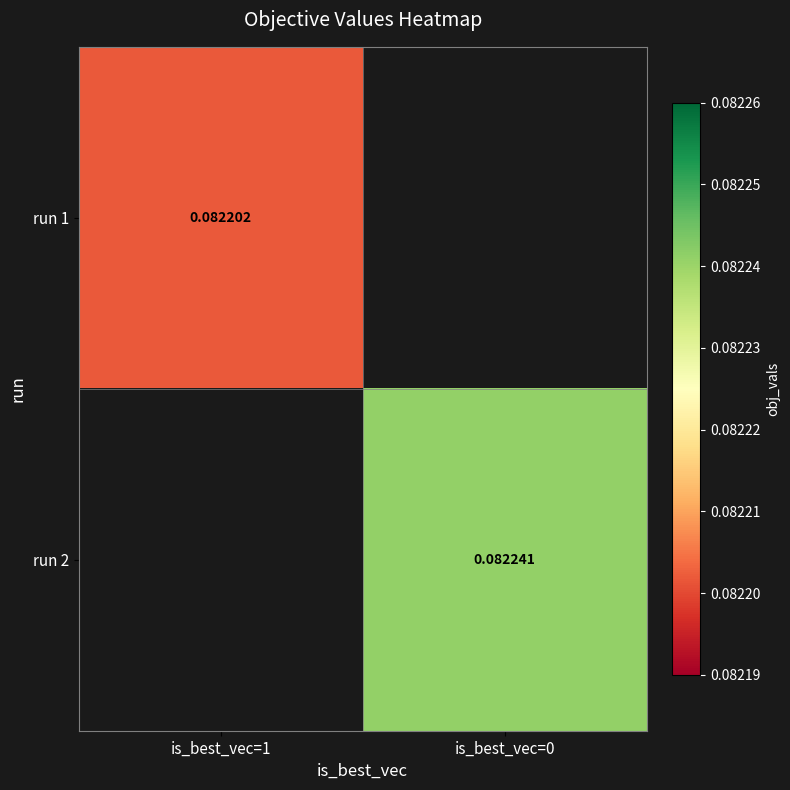

Rank the categories by run 2 value from lowest to highest.

is_best_vec=1, is_best_vec=0